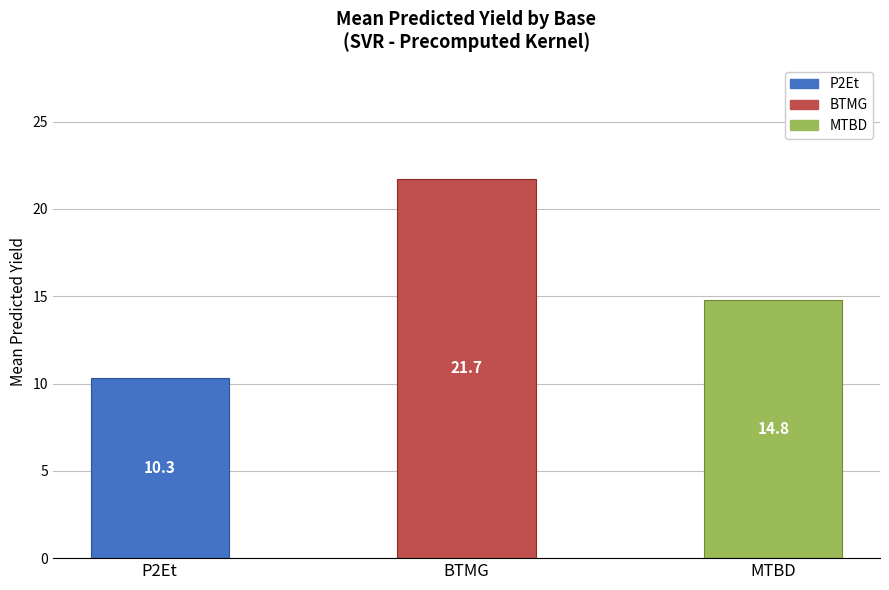

Reading left to right, extract all data points from this chart.

P2Et=10.3	BTMG=21.7	MTBD=14.8